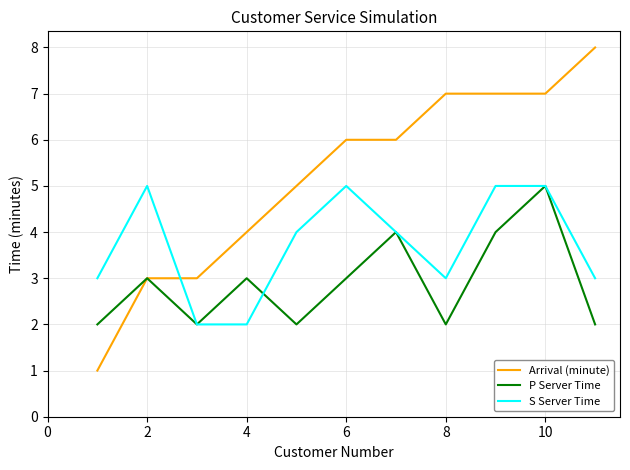

Rank the series by their average value, from lowest to highest.

P Server Time, S Server Time, Arrival (minute)